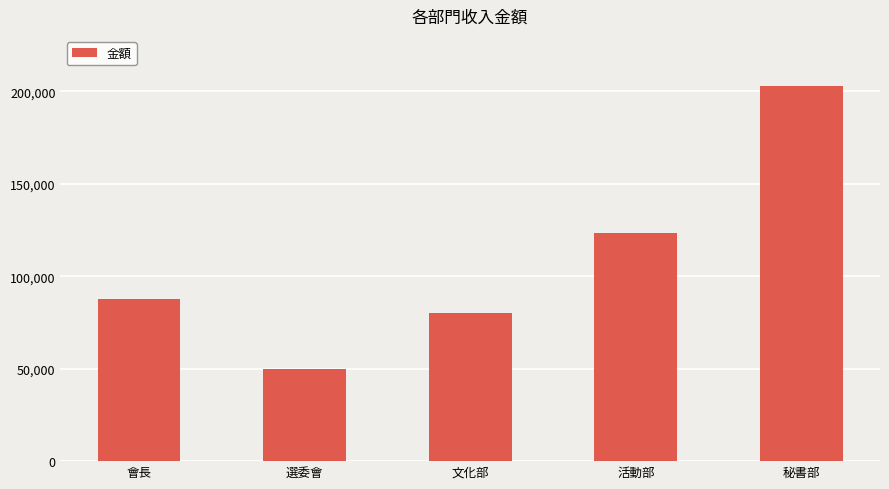

Read the value at 會長.

87900